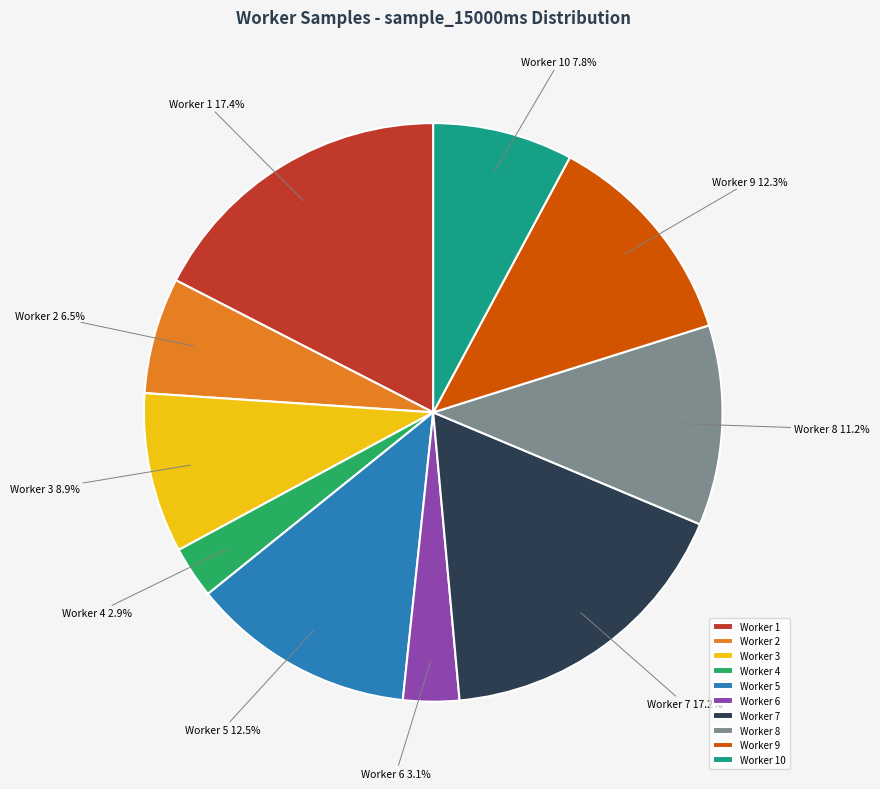

Which has a higher value, Worker 7 or Worker 2?

Worker 7